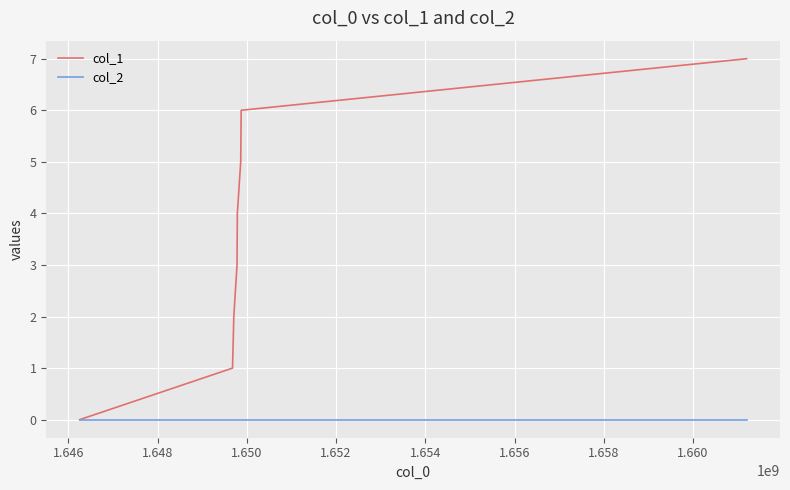

How many values in the col_1 series are below 4?

4